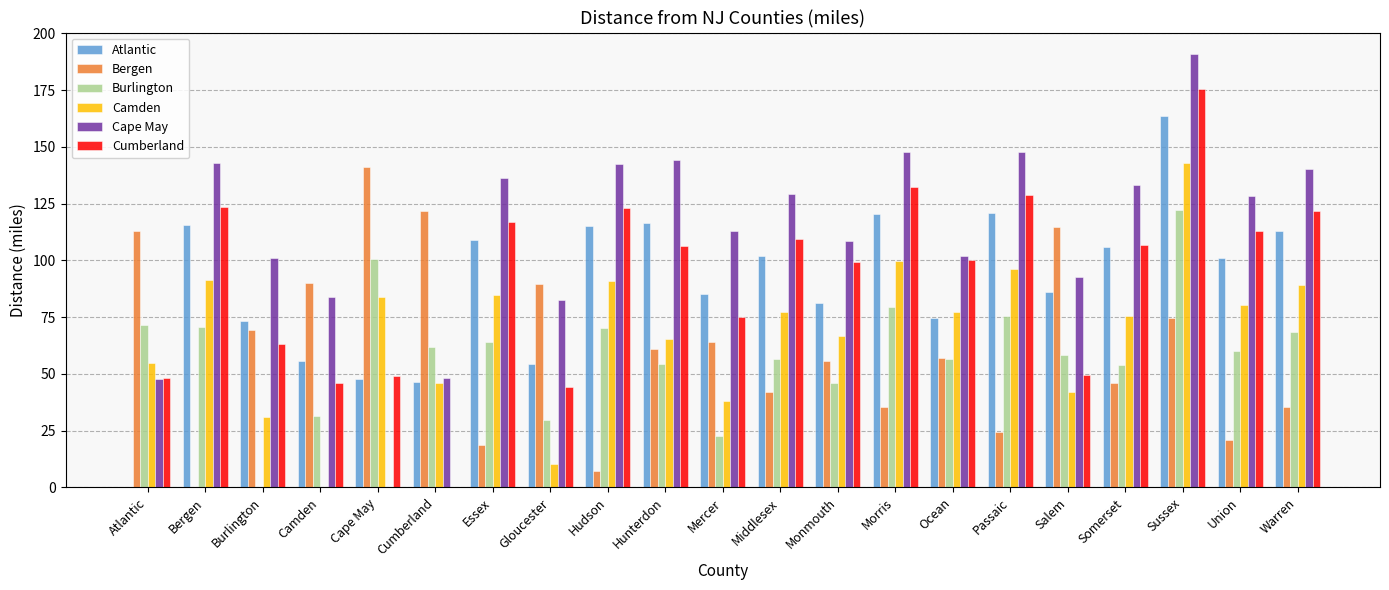

How many positive values does the Camden series have?

20